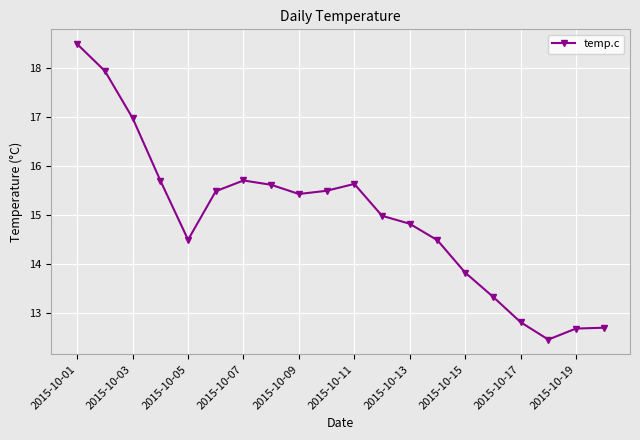

How many categories are shown in the chart?

20